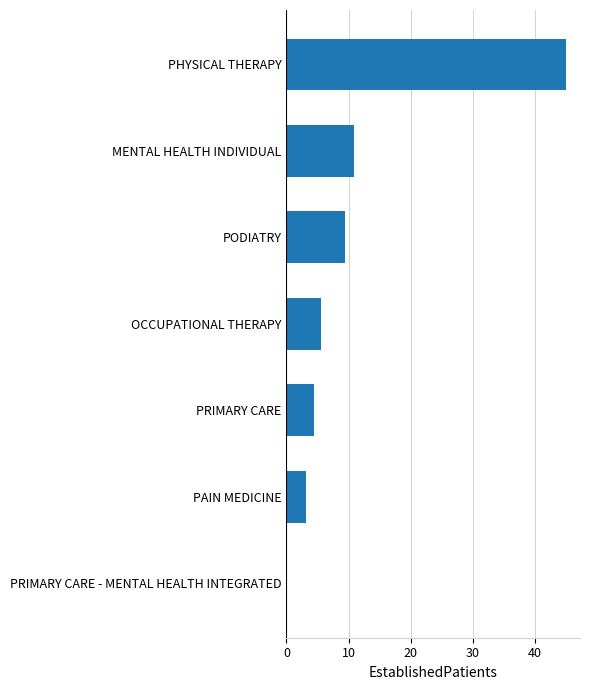

Which has a higher value, PODIATRY or PRIMARY CARE - MENTAL HEALTH INTEGRATED?

PODIATRY